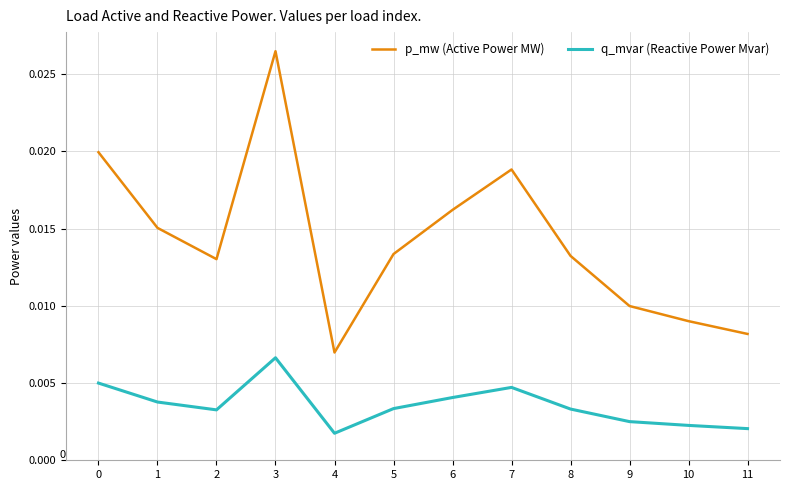

At 3, list the series in order from largest to smallest.

p_mw (Active Power MW), q_mvar (Reactive Power Mvar)